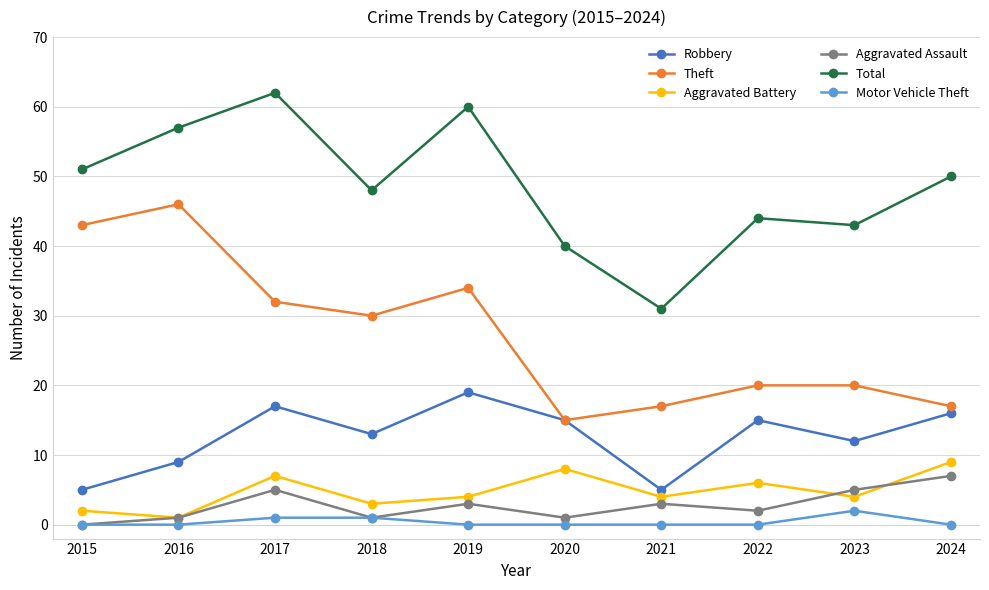

Reading right to left, transcribe all the data shown in this chart.

Robbery: 2024=16	2023=12	2022=15	2021=5	2020=15	2019=19	2018=13	2017=17	2016=9	2015=5
Theft: 2024=17	2023=20	2022=20	2021=17	2020=15	2019=34	2018=30	2017=32	2016=46	2015=43
Aggravated Battery: 2024=9	2023=4	2022=6	2021=4	2020=8	2019=4	2018=3	2017=7	2016=1	2015=2
Aggravated Assault: 2024=7	2023=5	2022=2	2021=3	2020=1	2019=3	2018=1	2017=5	2016=1	2015=0
Total: 2024=50	2023=43	2022=44	2021=31	2020=40	2019=60	2018=48	2017=62	2016=57	2015=51
Motor Vehicle Theft: 2024=0	2023=2	2022=0	2021=0	2020=0	2019=0	2018=1	2017=1	2016=0	2015=0